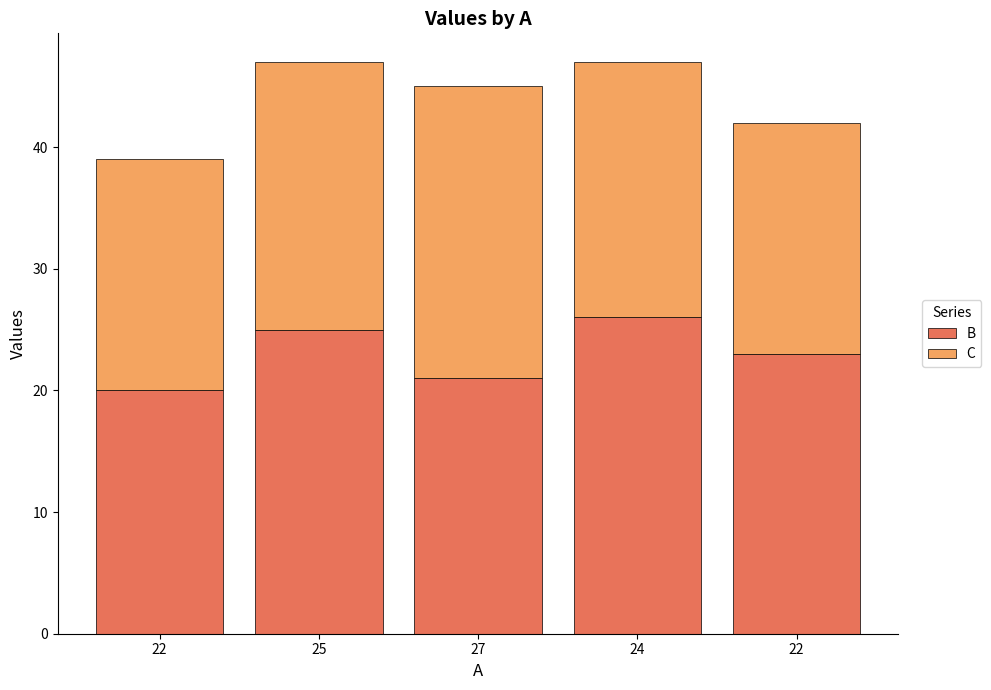

How many values in the B series are below 23?

2